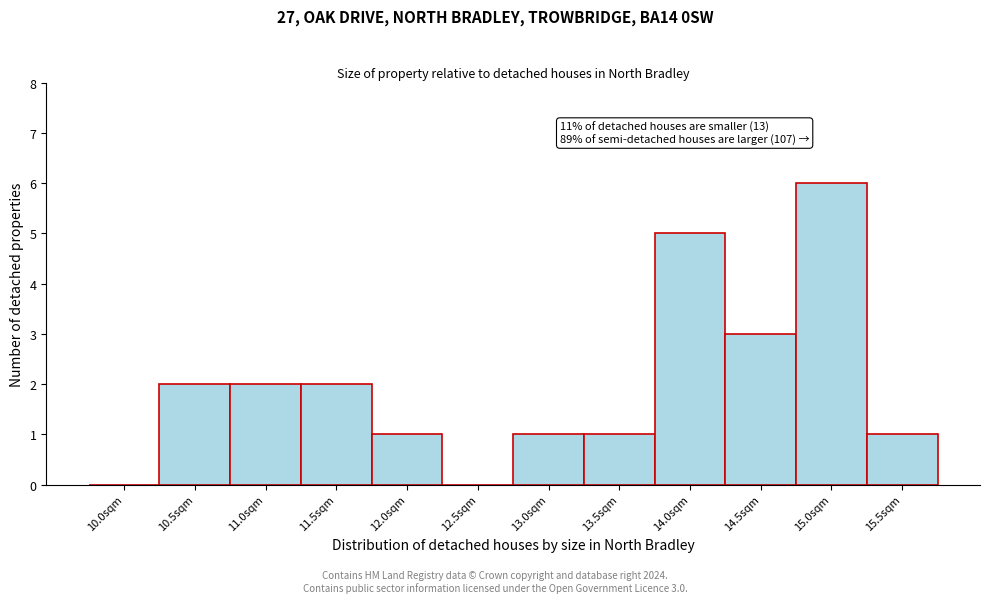

Reading right to left, list all the values displayed in this chart.

15.5sqm=1	15.0sqm=6	14.5sqm=3	14.0sqm=5	13.5sqm=1	13.0sqm=1	12.5sqm=0	12.0sqm=1	11.5sqm=2	11.0sqm=2	10.5sqm=2	10.0sqm=0